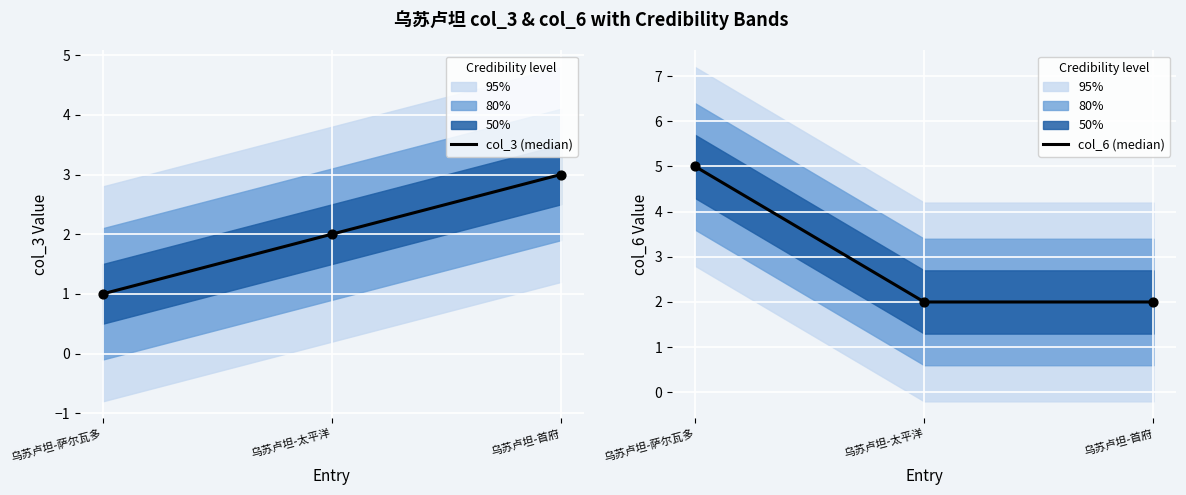

Which series has the largest total across all categories?

col_6 (median)